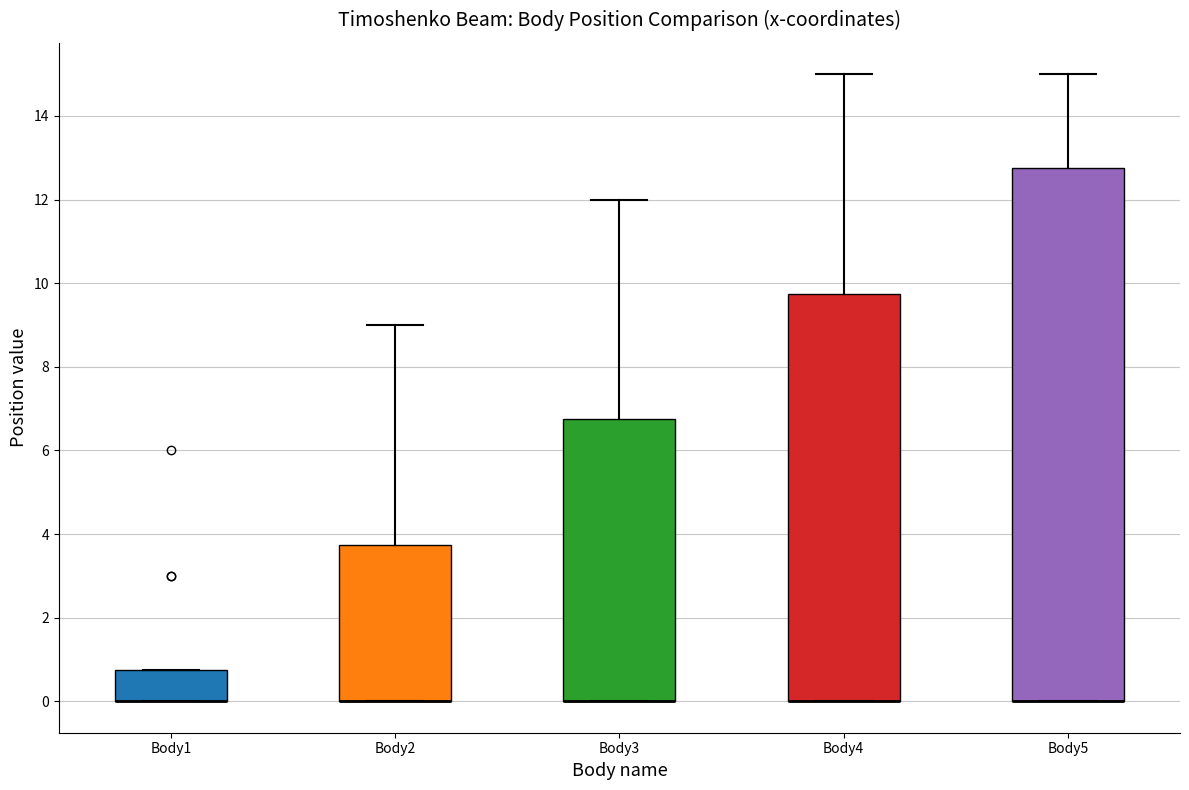

Comparing the boxes themselves (not the whiskers), which one is the tallest?

Body5